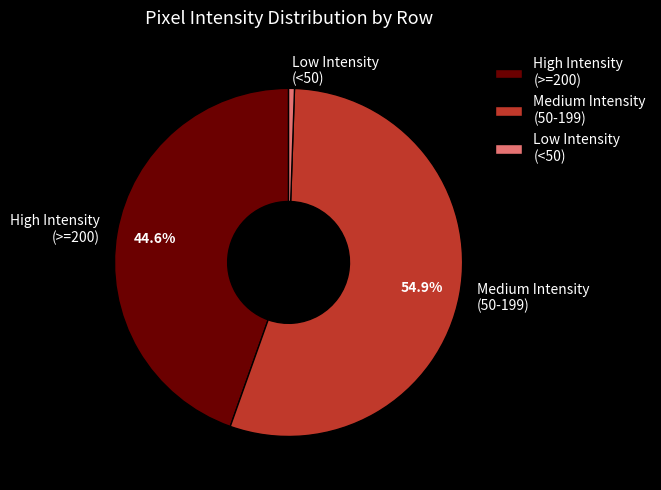

Does any single category account for the majority?

Yes